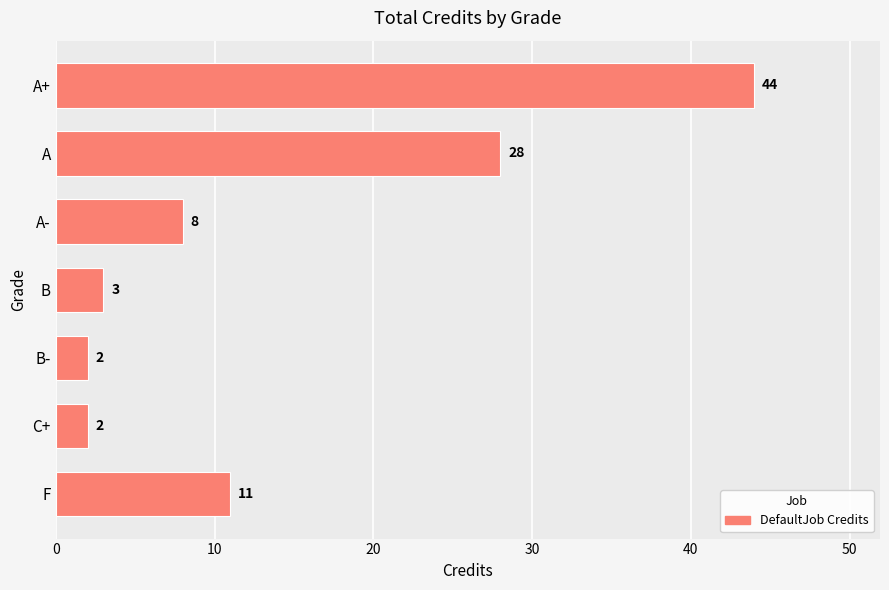

Count the number of data series in this chart.

1